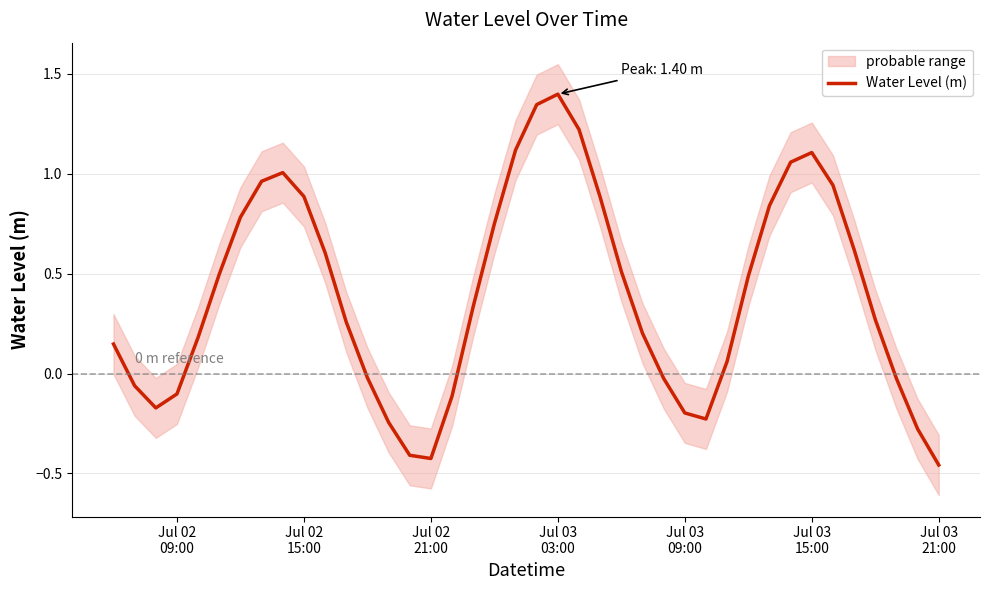

What is the highest value of the Water Level (m) series?

1.4